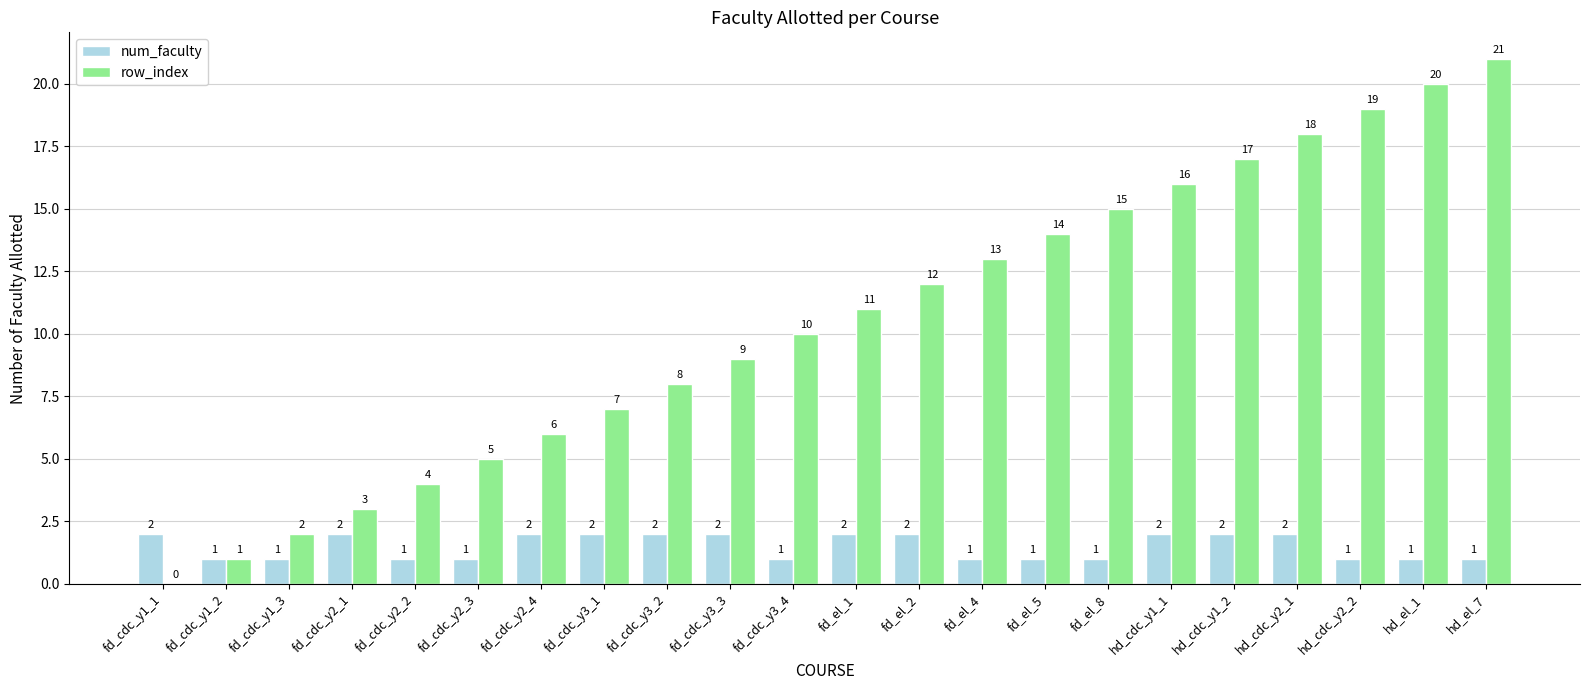

The row_index series shows 7 at fd_cdc_y3_1. True or false?

True